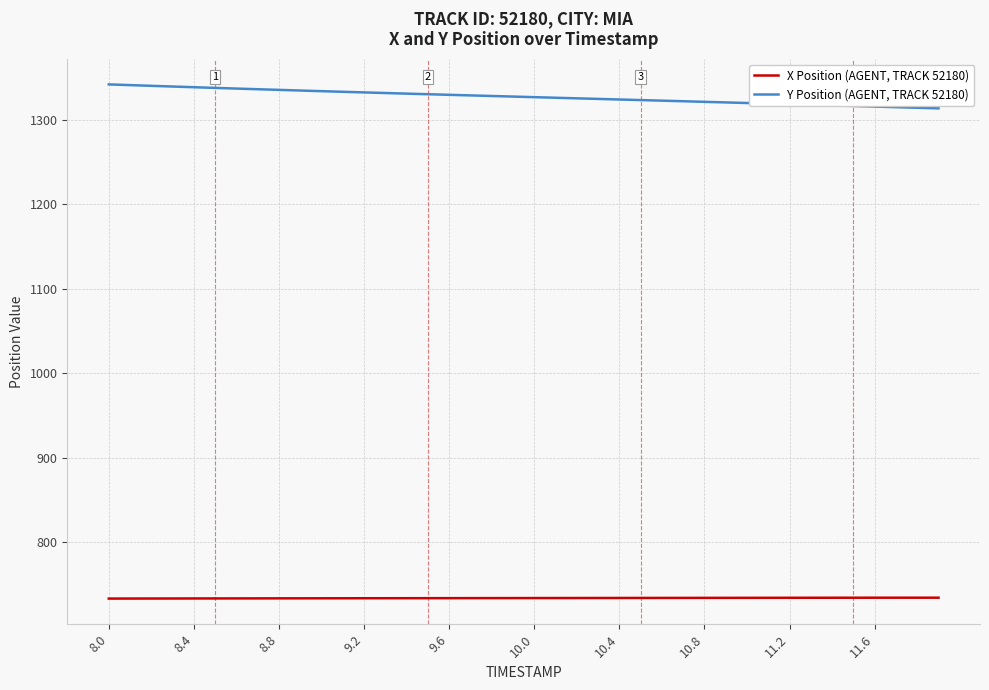

True or false: Y Position (AGENT, TRACK 52180) and X Position (AGENT, TRACK 52180) cross at least once.

False